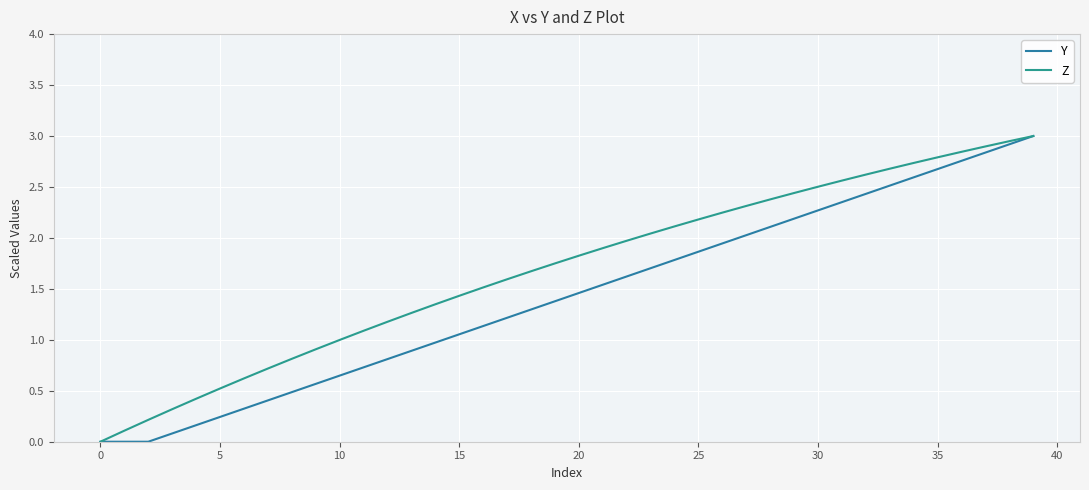

How many values in the Y series exceed 1?

25